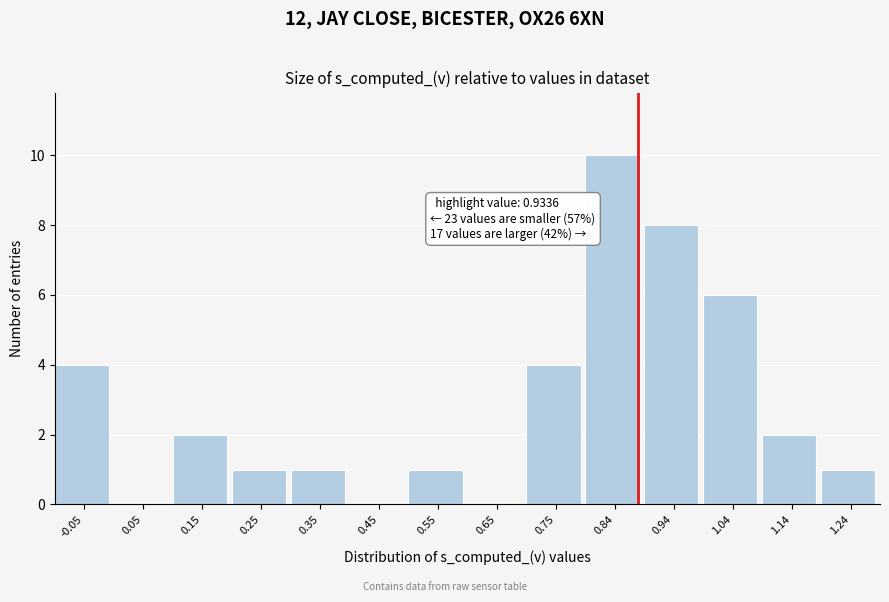

Reading left to right, extract all data points from this chart.

-0.05=4	0.05=0	0.15=2	0.25=1	0.35=1	0.45=0	0.55=1	0.65=0	0.75=4	0.84=10	0.94=8	1.04=6	1.14=2	1.24=1